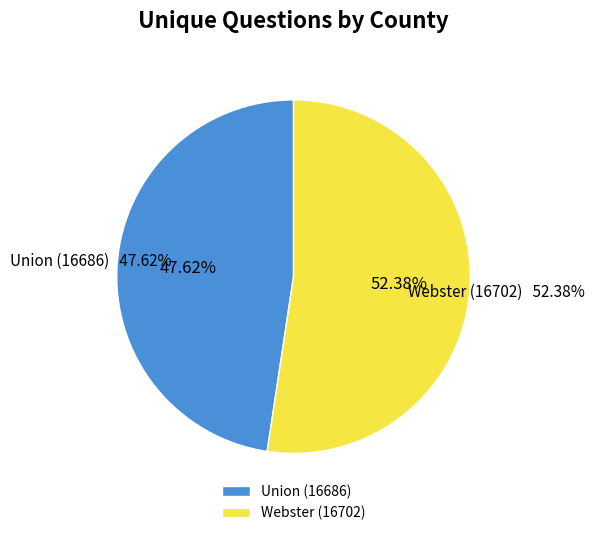

Count the number of slices in the pie.

2